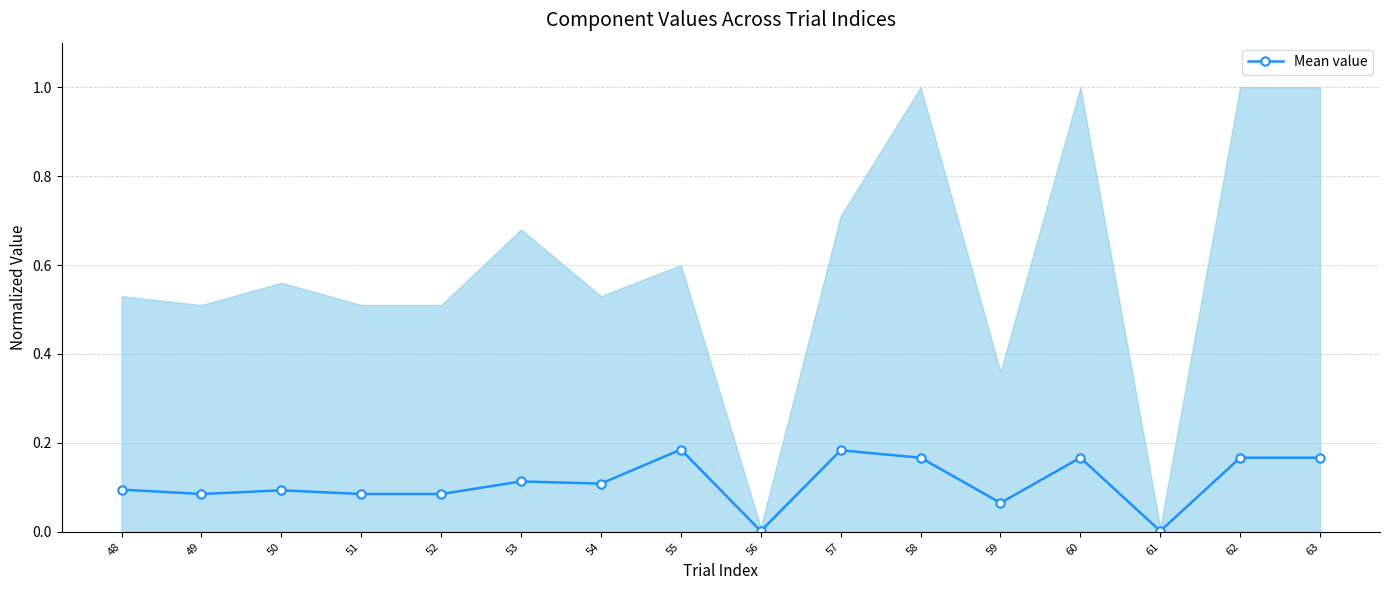

What is the difference between the values at 50 and 57?

0.1